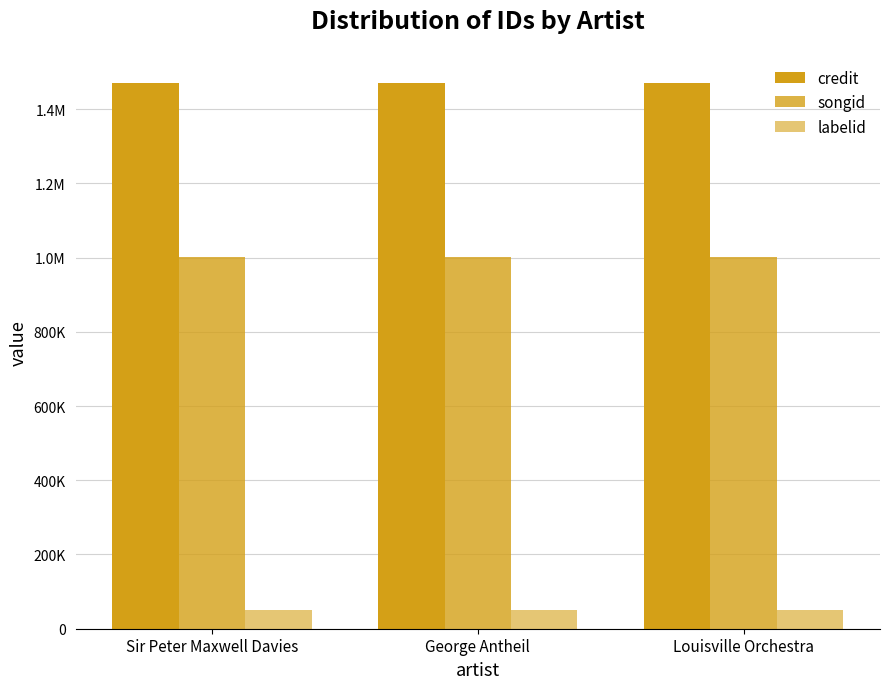

Is the value of songid at Louisville Orchestra greater than the value of credit at Sir Peter Maxwell Davies?

No